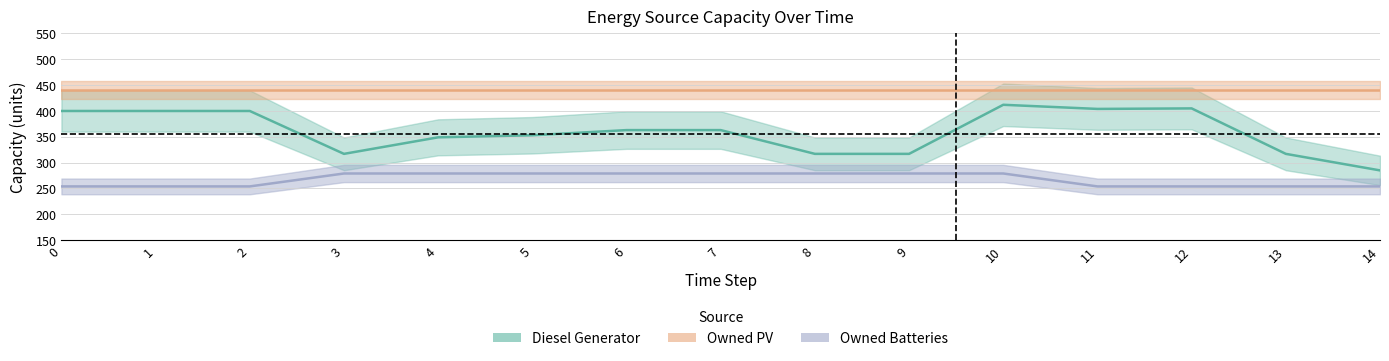

What is the spread (max minus min) of values at 6?

161